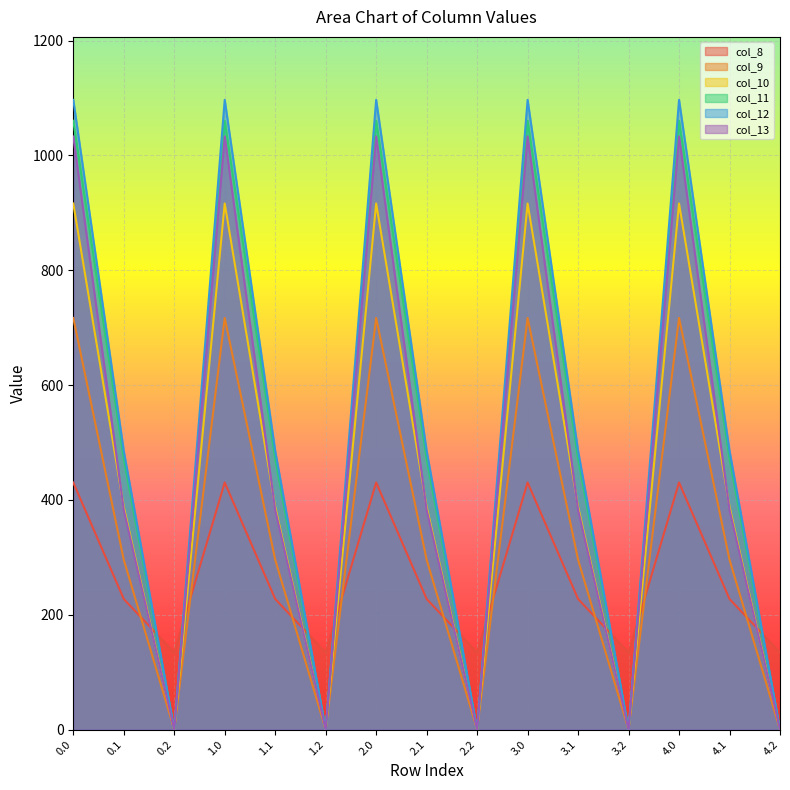

True or false: col_12 has more than 0 points higher than both neighbors.

True